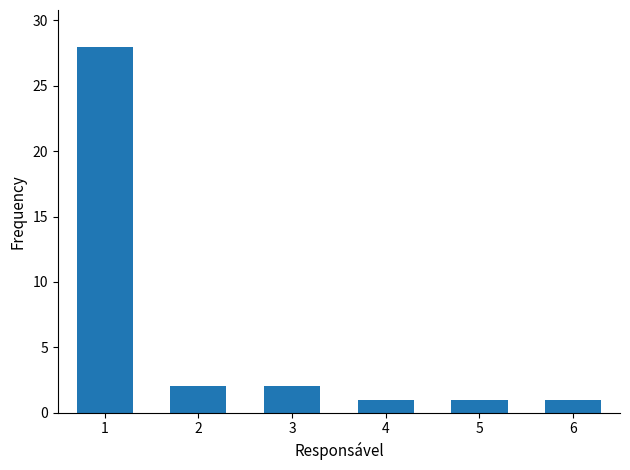

What is the greatest value displayed?

28